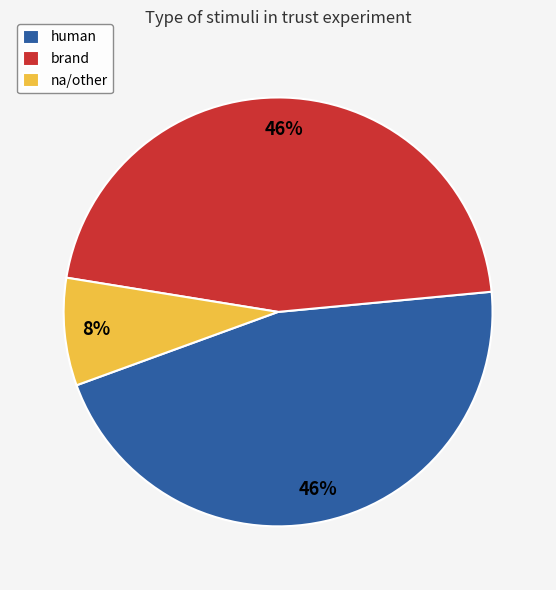

To the nearest percent, what is the combined percentage of brand and human?

92%